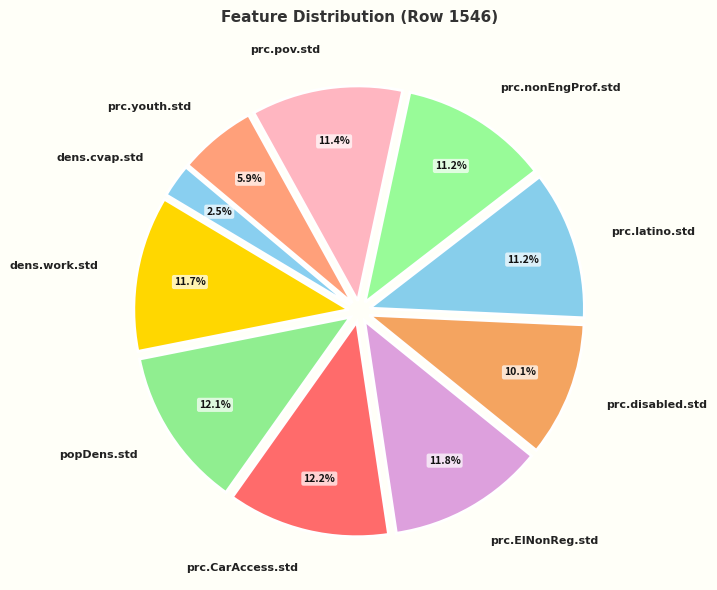

To the nearest percent, what portion does prc.nonEngProf.std represent?

11%